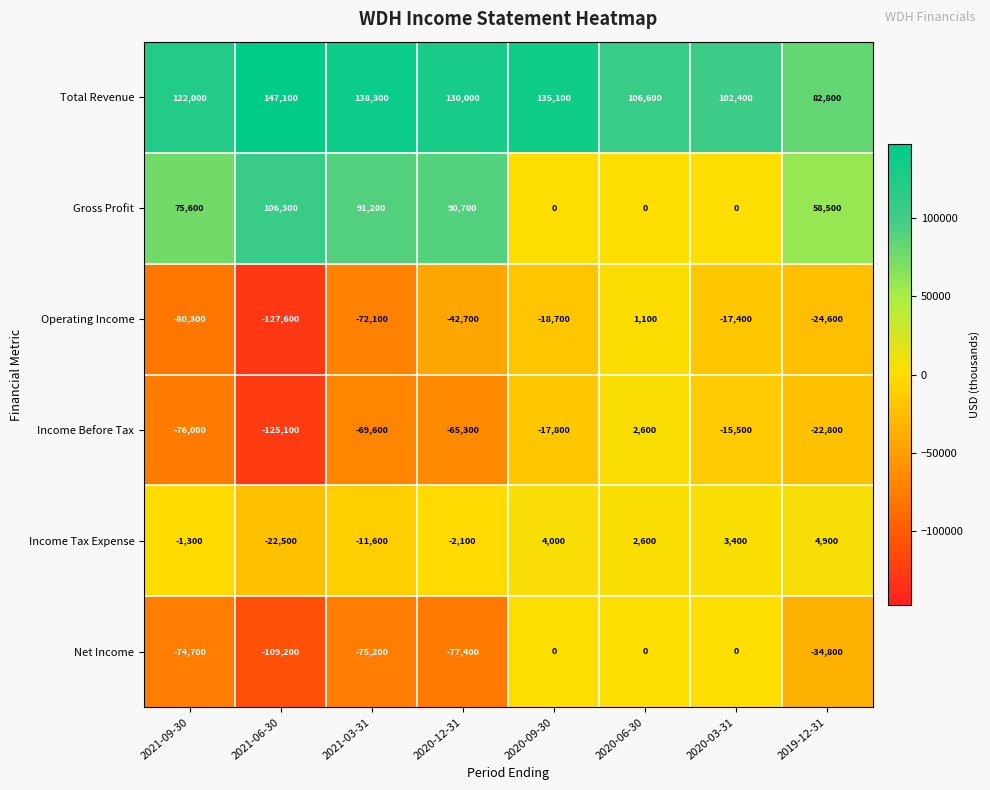

What is the average value of the Income Tax Expense series?

-2825